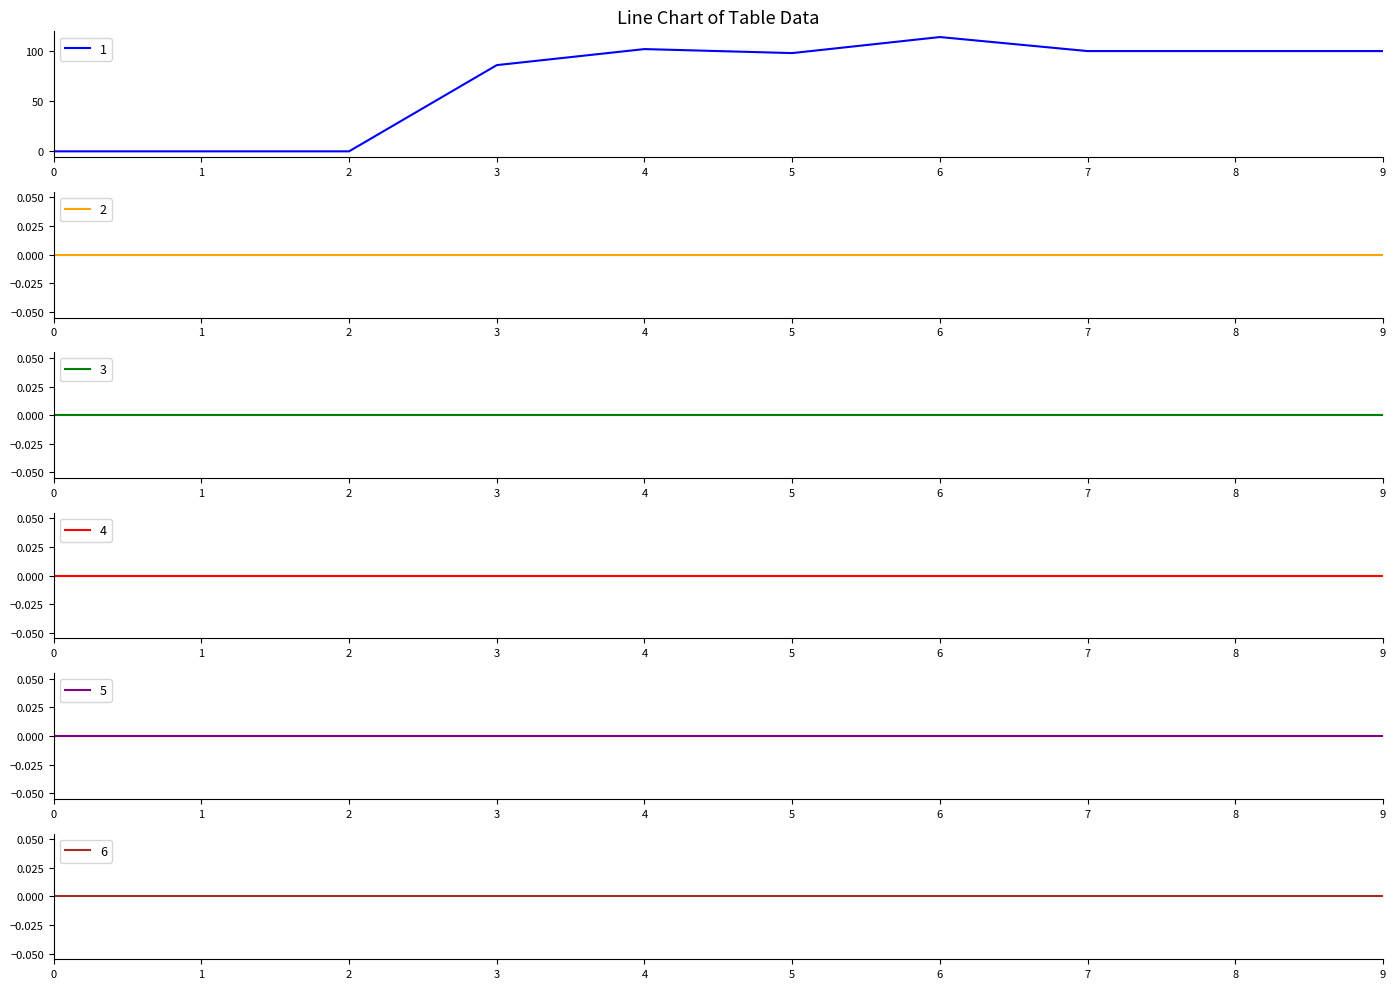

Which series has the largest total across all categories?

1